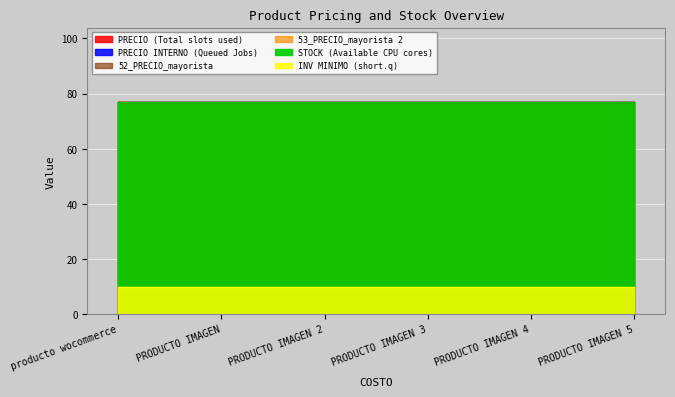

Does the chart display data point markers on the line(s)?

No